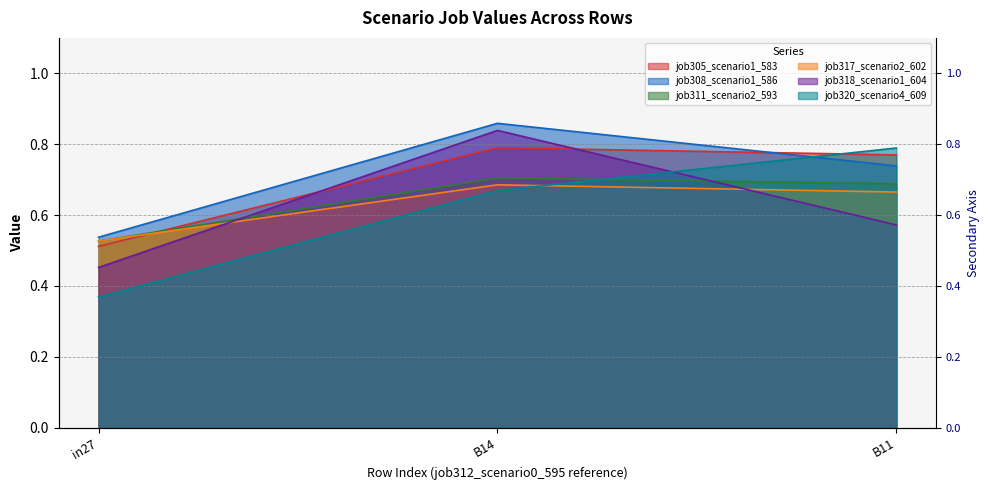

True or false: job317_scenario2_602 has a value of 0.7 at B14.

True